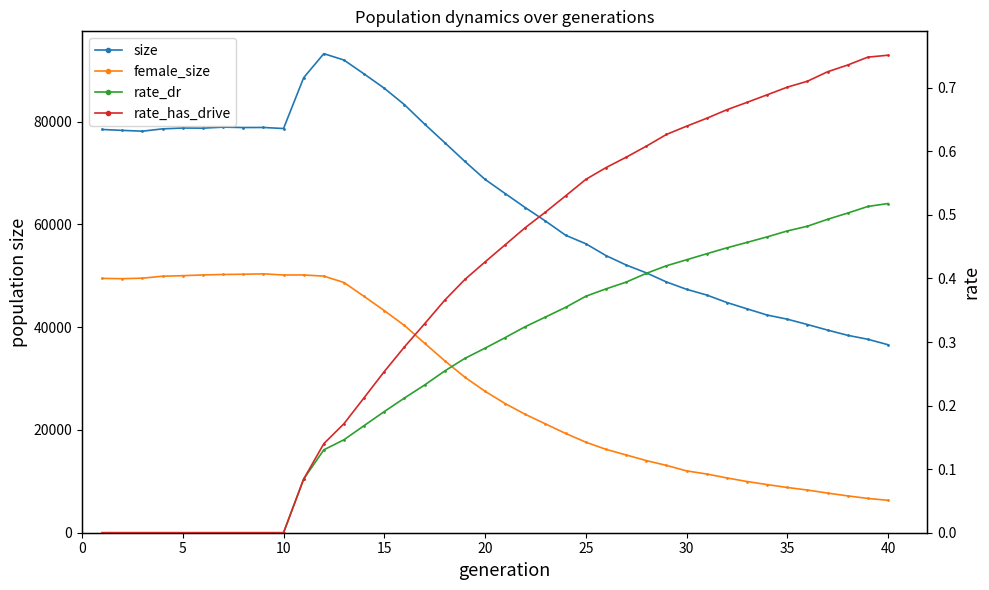

Between 35 and 25, which is larger?

25